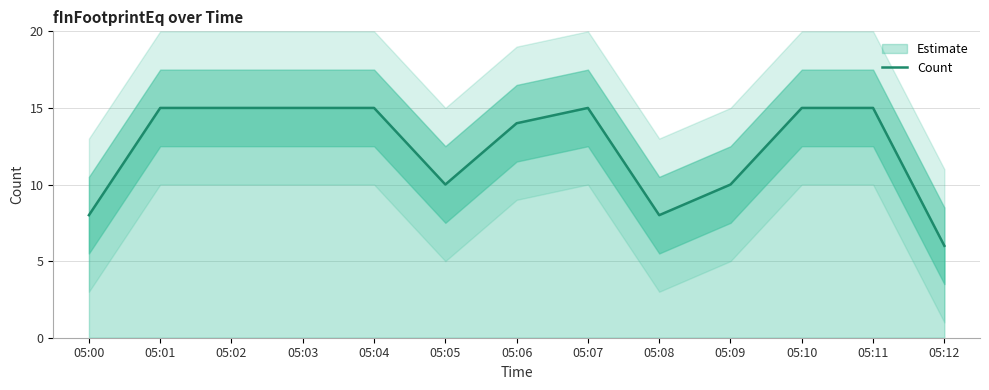

Approximately how many times larger is the value at 05:01 compared to 05:09?

1.5